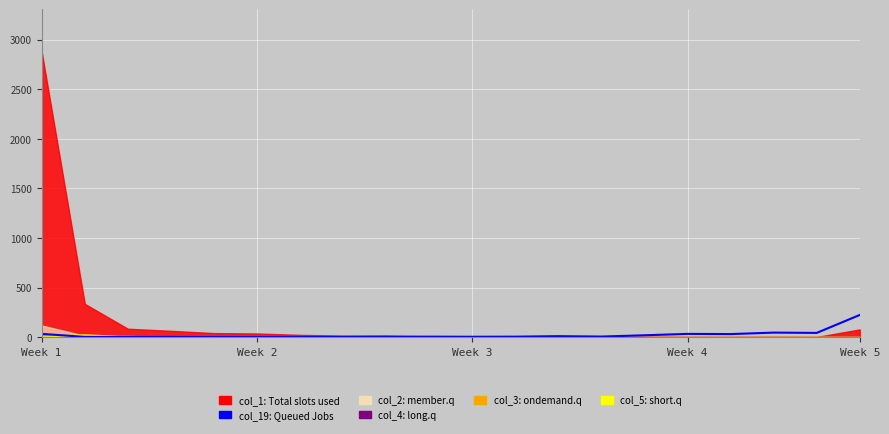

How many interior local valleys (lower than both neighbors) does the data have?

5